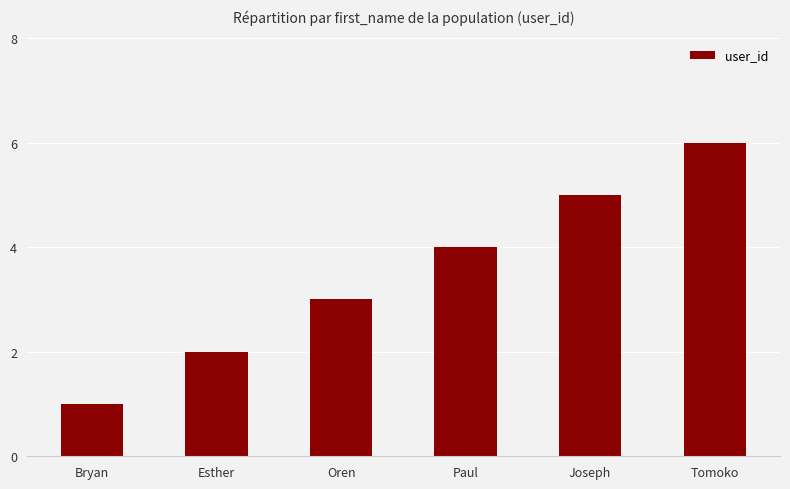

Are the bars grouped side by side (vs. stacked)?

No